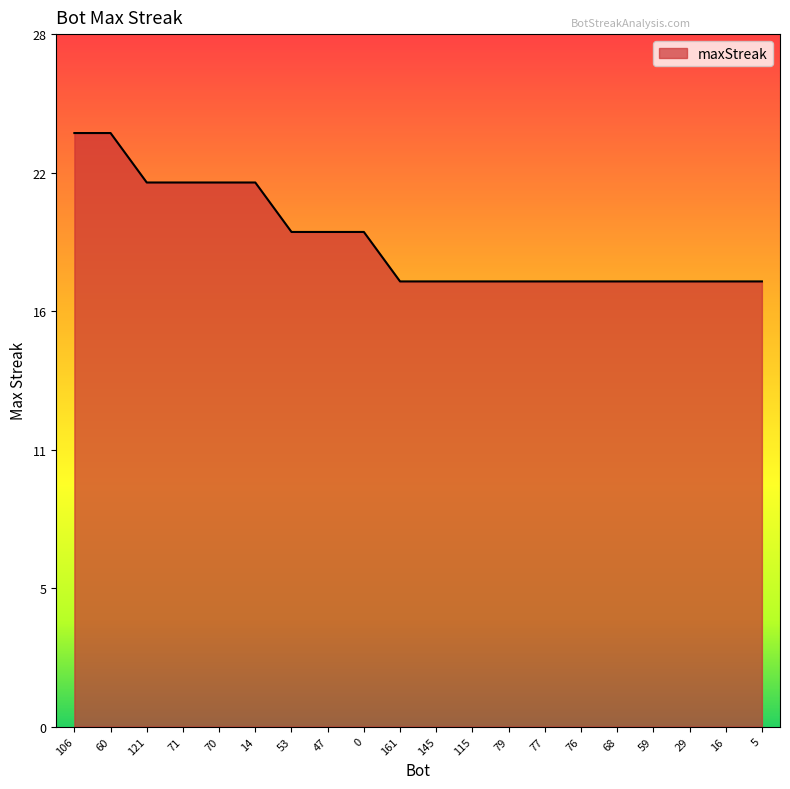

What is the ratio of the value at 5 to the value at 121?

0.8